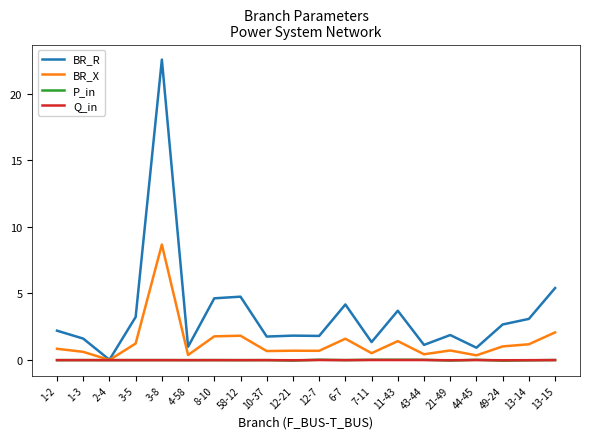

What is the total value across all series at 6-7?

5.8